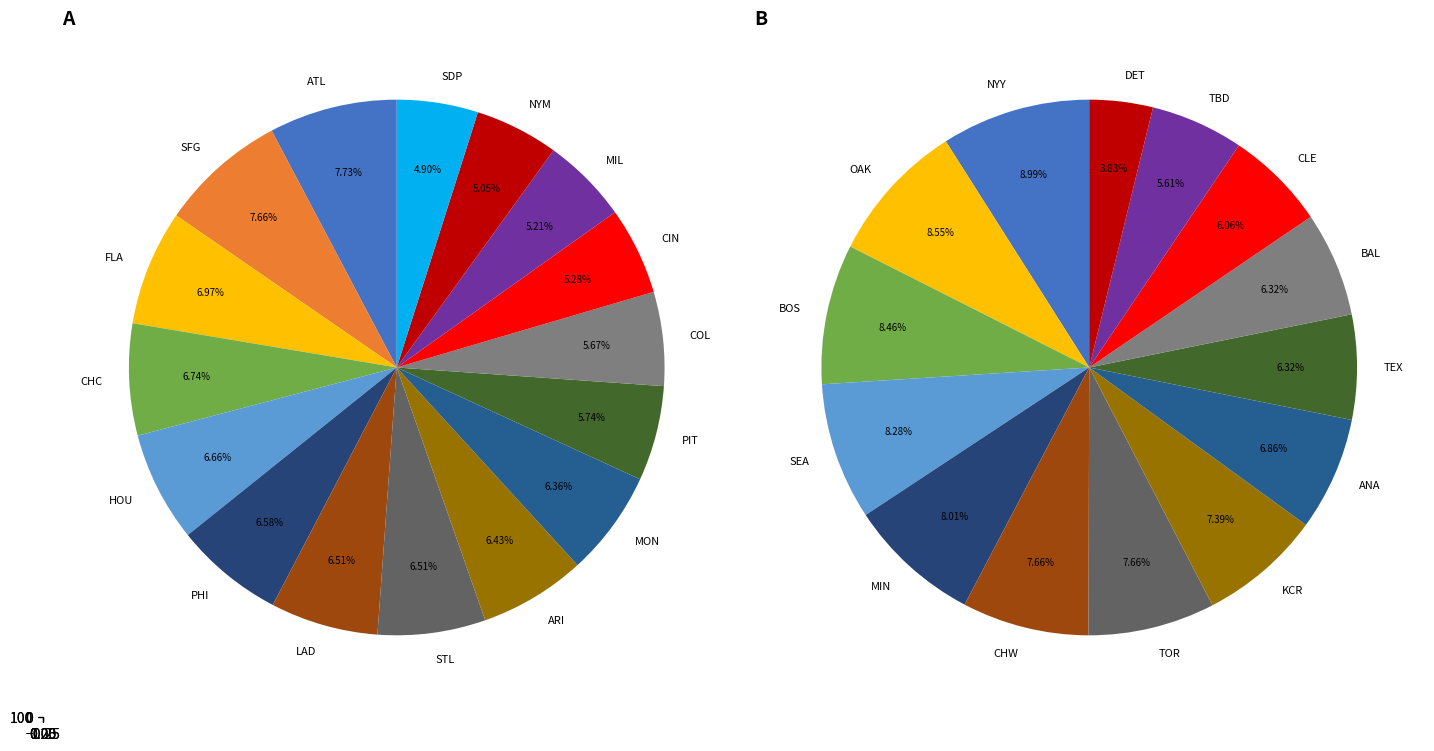

What is the ratio of the value at OAK to the value at FLA?

1.1